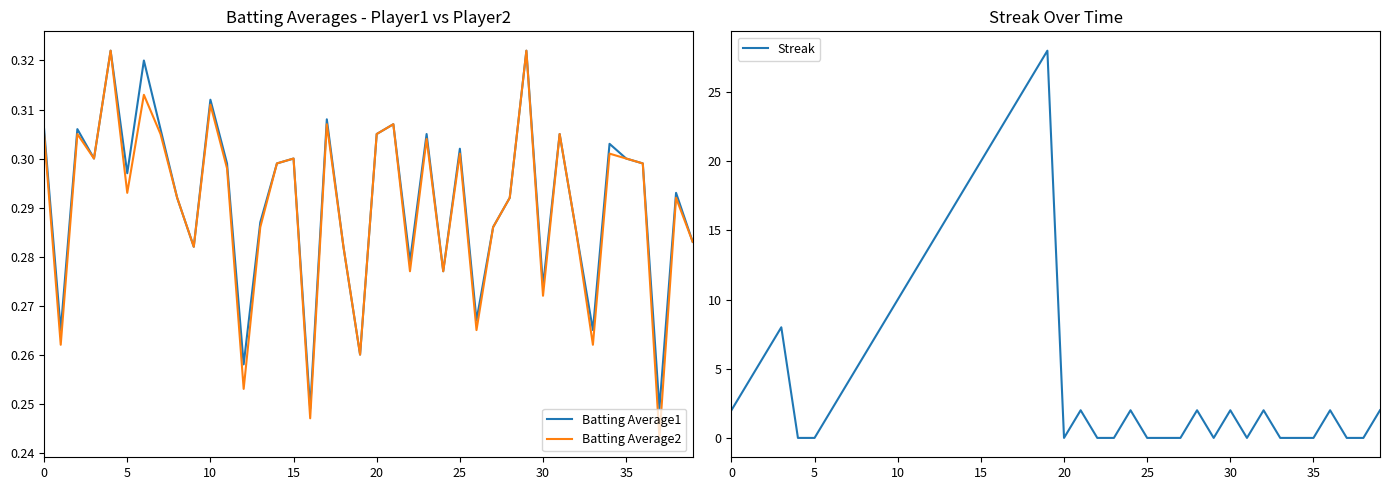

True or false: Batting Average1 has a value of 0.1 at 35.

False